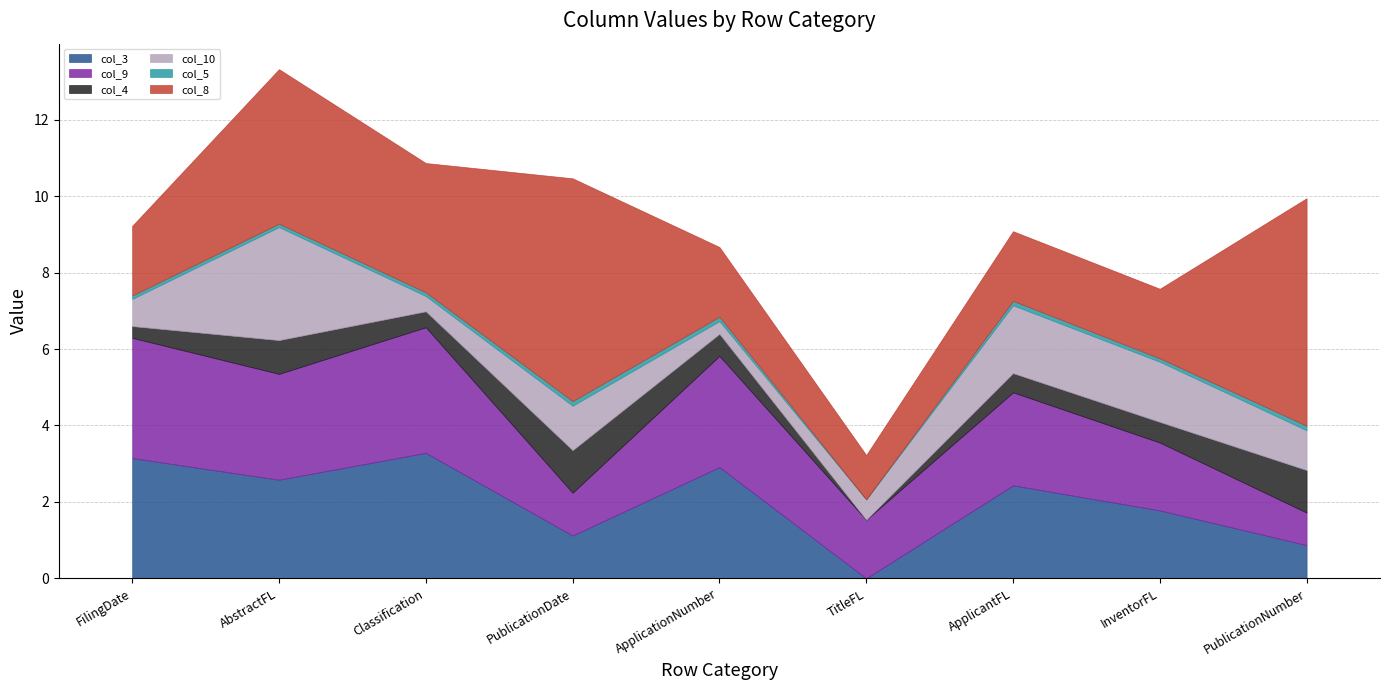

True or false: col_9 has more than 2 points higher than both neighbors.

True